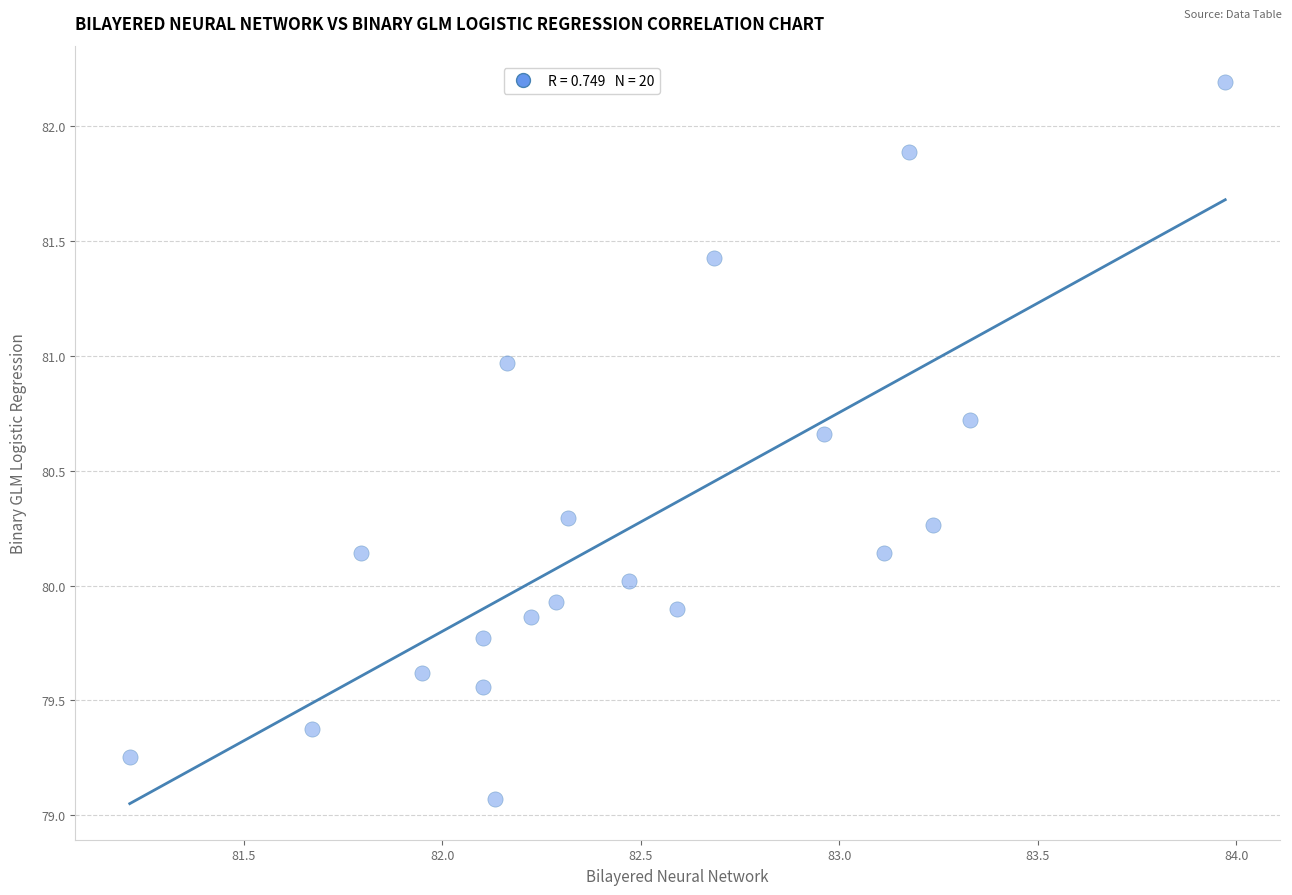

What is the range of Y values (max minus min)?

3.1